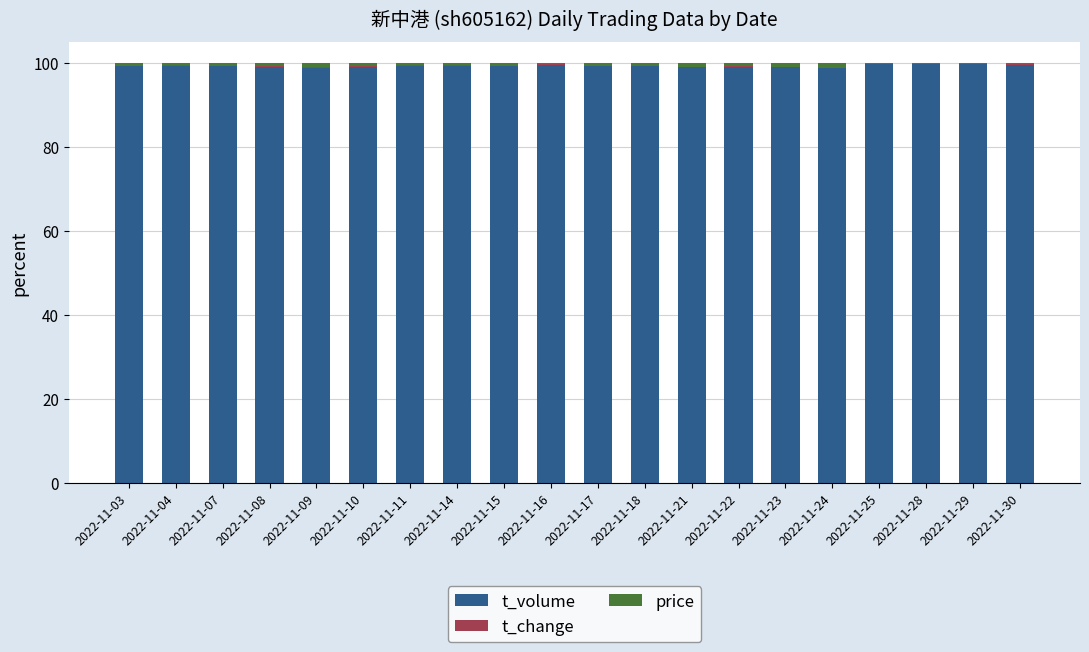

True or false: t_volume has a value of 98.9 at 2022-11-09.

True